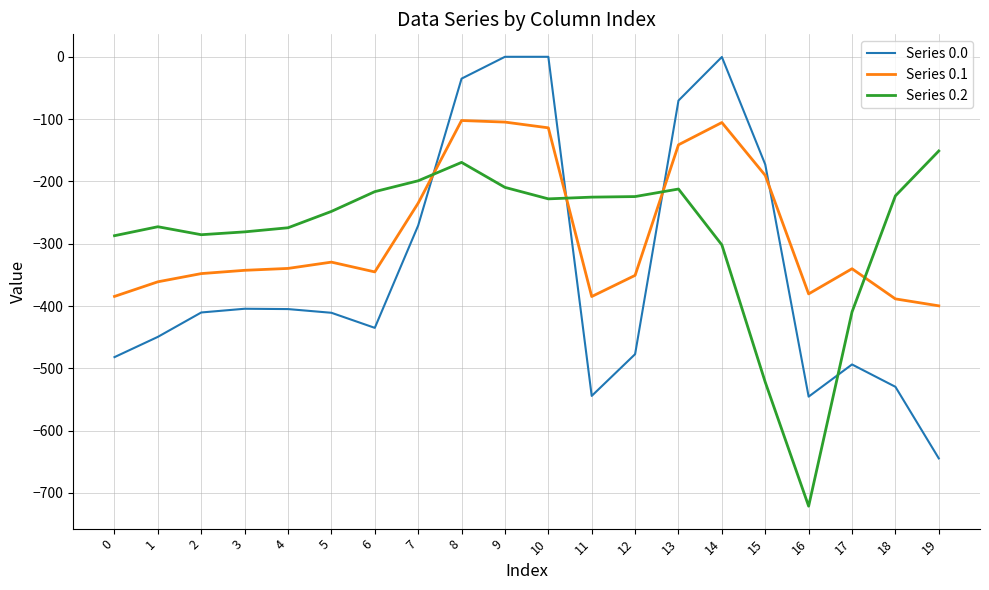

What is the total value across all series at 1?

-1083.3